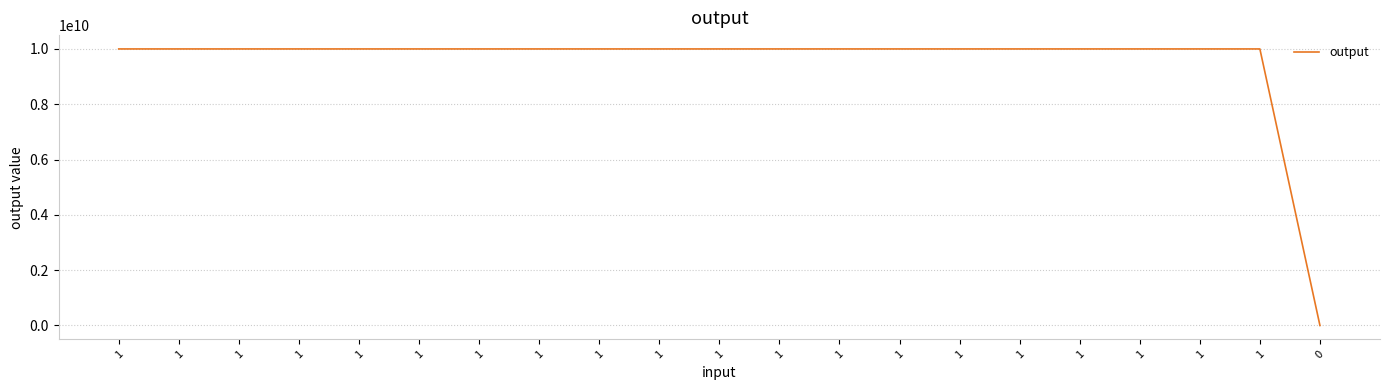

Rank the categories by value from lowest to highest.

0, 1, 1, 1, 1, 1, 1, 1, 1, 1, 1, 1, 1, 1, 1, 1, 1, 1, 1, 1, 1